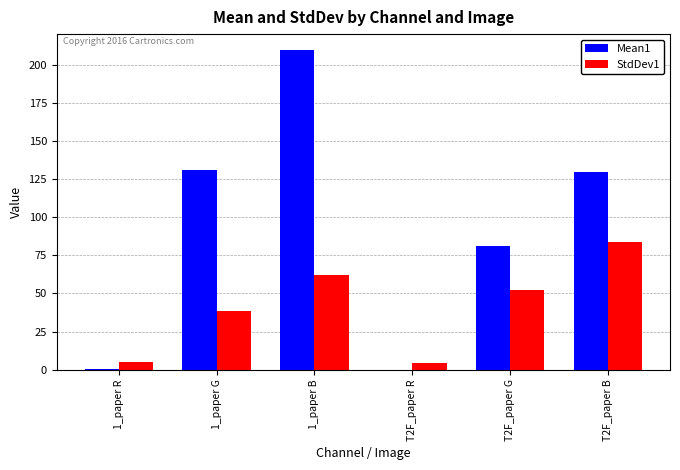

What is the maximum value for StdDev1?

83.4